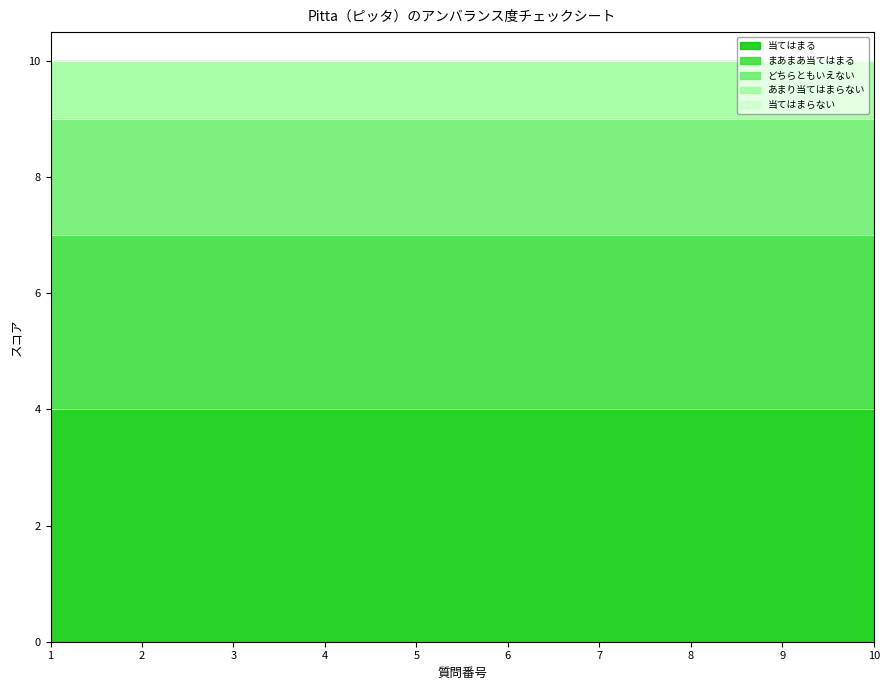

True or false: どちらともいえない and 当てはまる cross at least once.

False